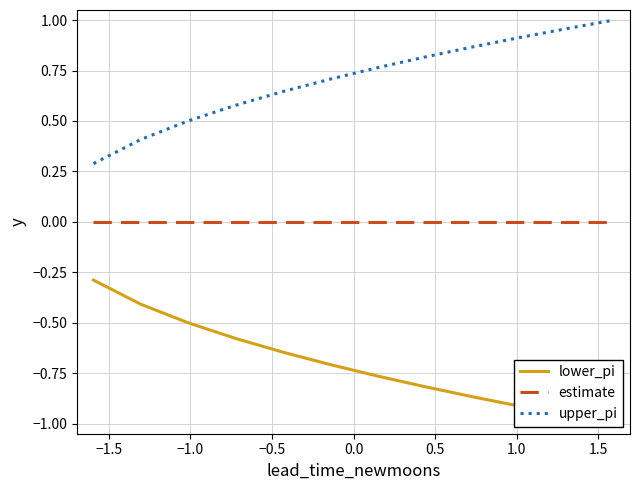

Reading right to left, what are all the values shown in this chart?

lower_pi: -1.0	-1.0	-0.9	-0.9	-0.8	-0.8	-0.7	-0.6	-0.6	-0.5	-0.4	-0.3
estimate: 0.0	0.0	0.0	0.0	0.0	0.0	0.0	0.0	0.0	0.0	0.0	0.0
upper_pi: 1.0	1.0	0.9	0.9	0.8	0.8	0.7	0.6	0.6	0.5	0.4	0.3